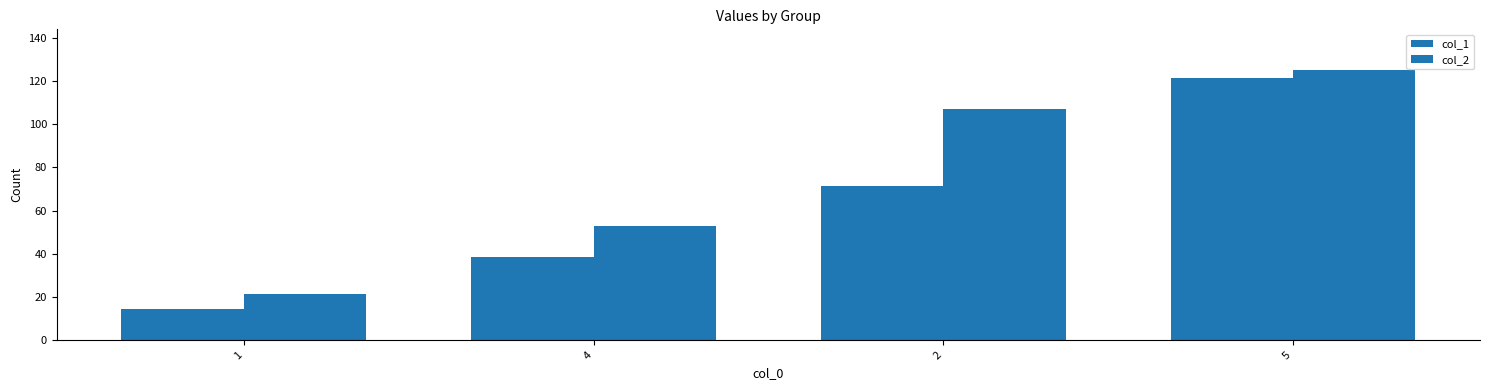

At which category is the sum across all series the highest?

5